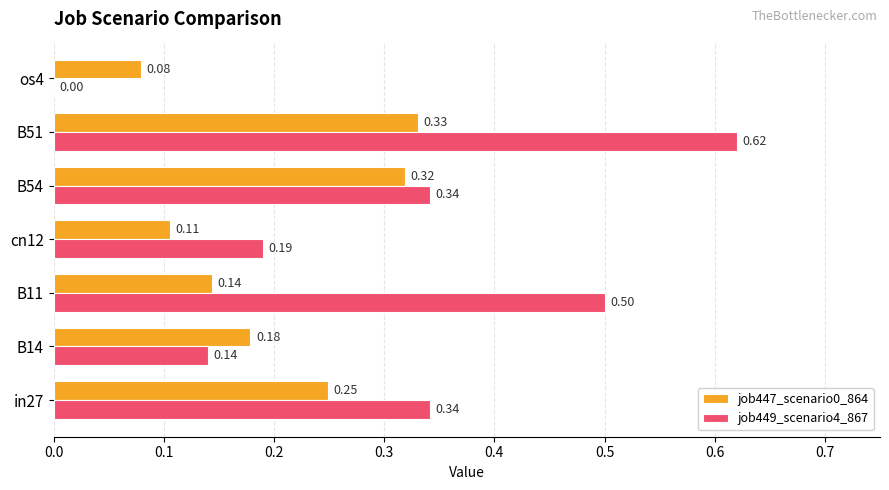

Which series changed the most between B54 and B51?

job449_scenario4_867